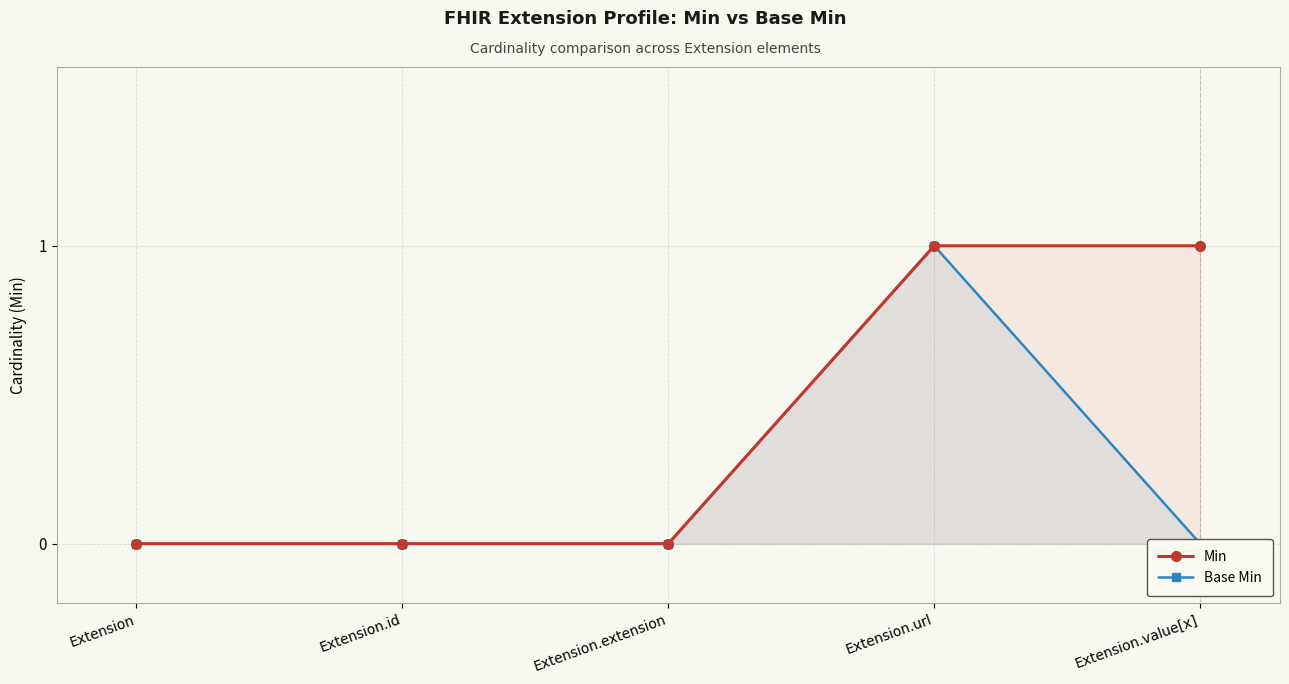

True or false: Min and Base Min cross at least once.

False